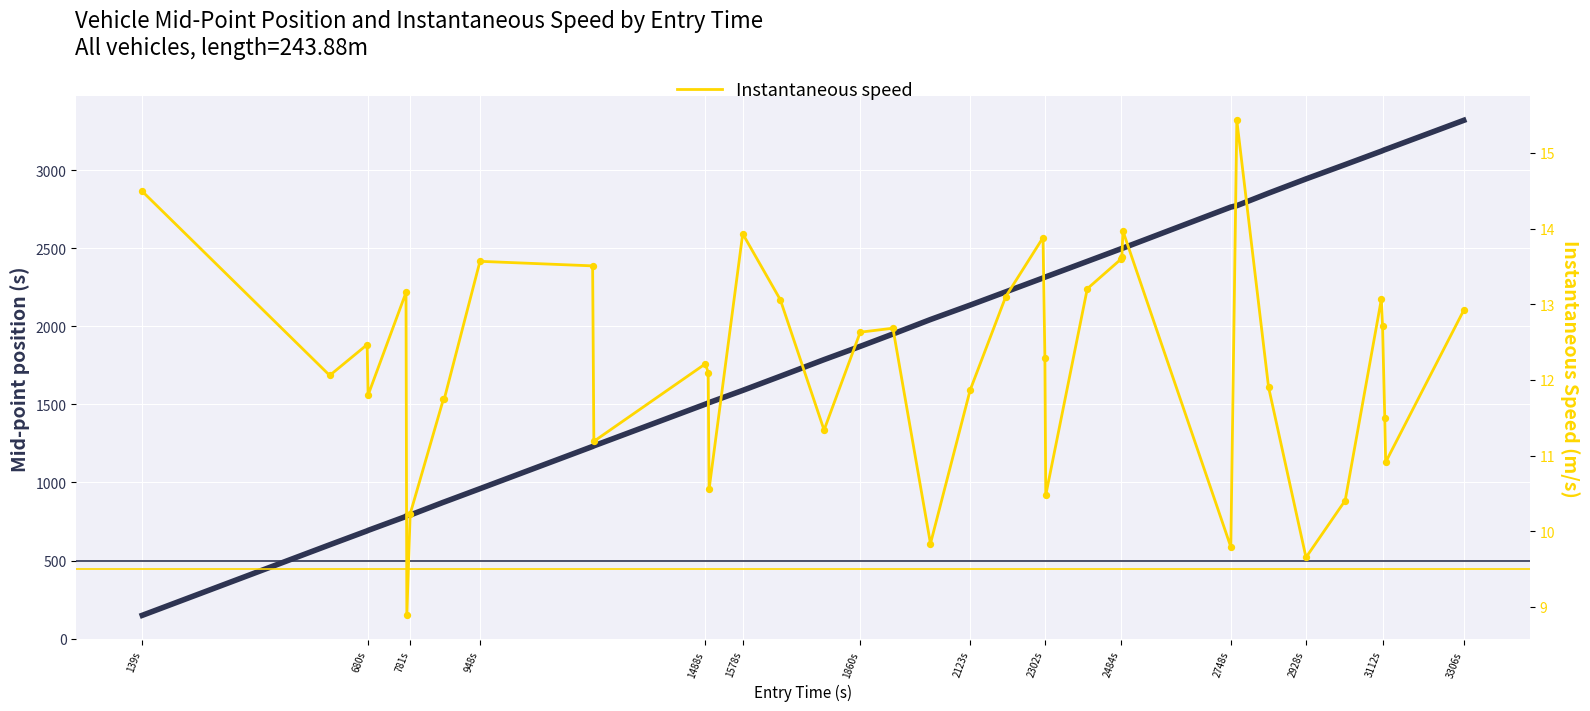

Which series contains the lowest Y value?

Instantaneous speed